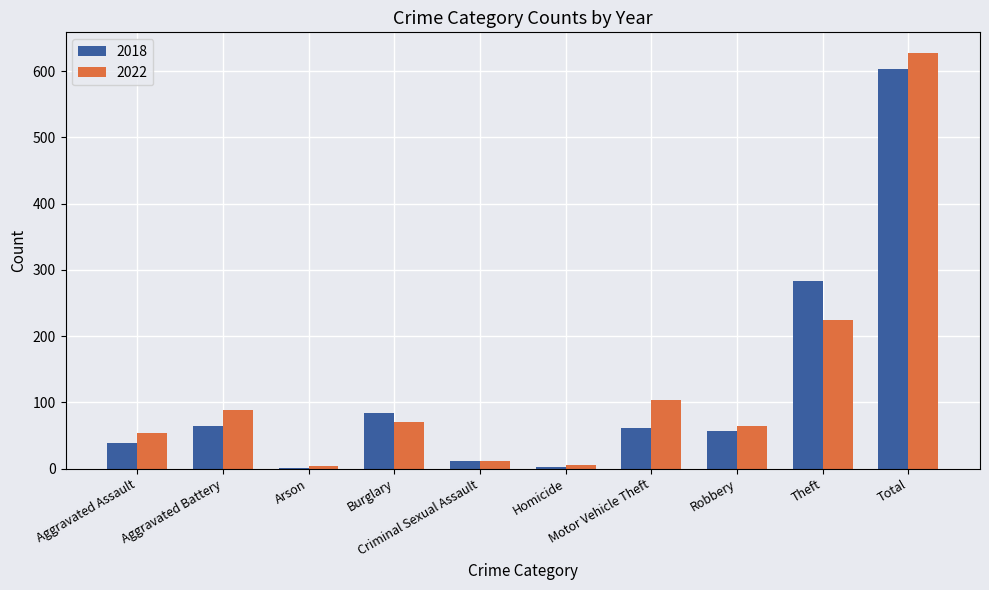

What is the difference between the 2018 values at Homicide and Motor Vehicle Theft?

59